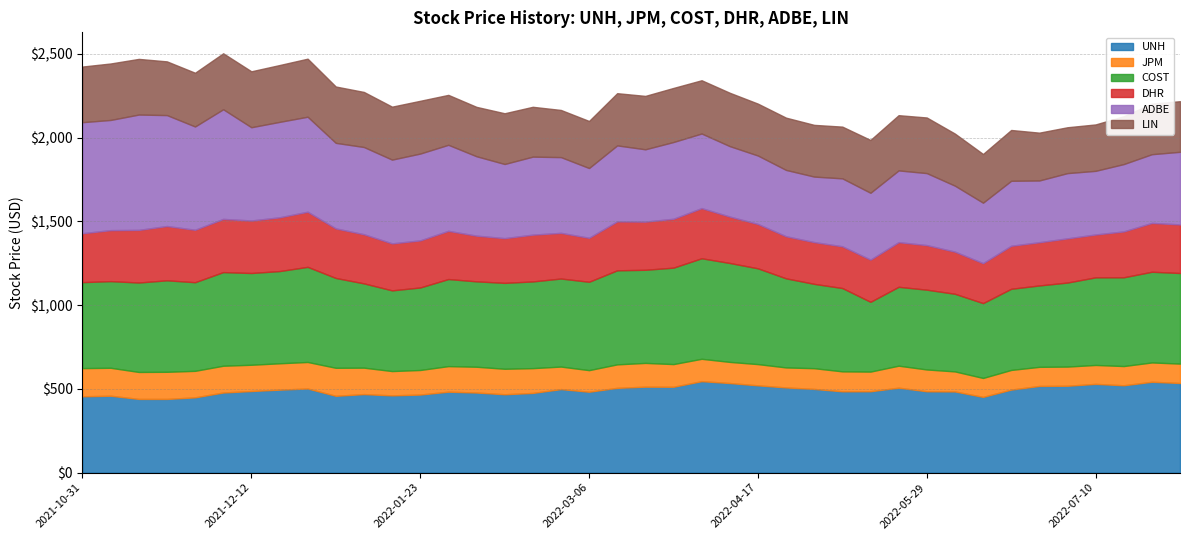

What is the highest value of the UNH series?

546.0